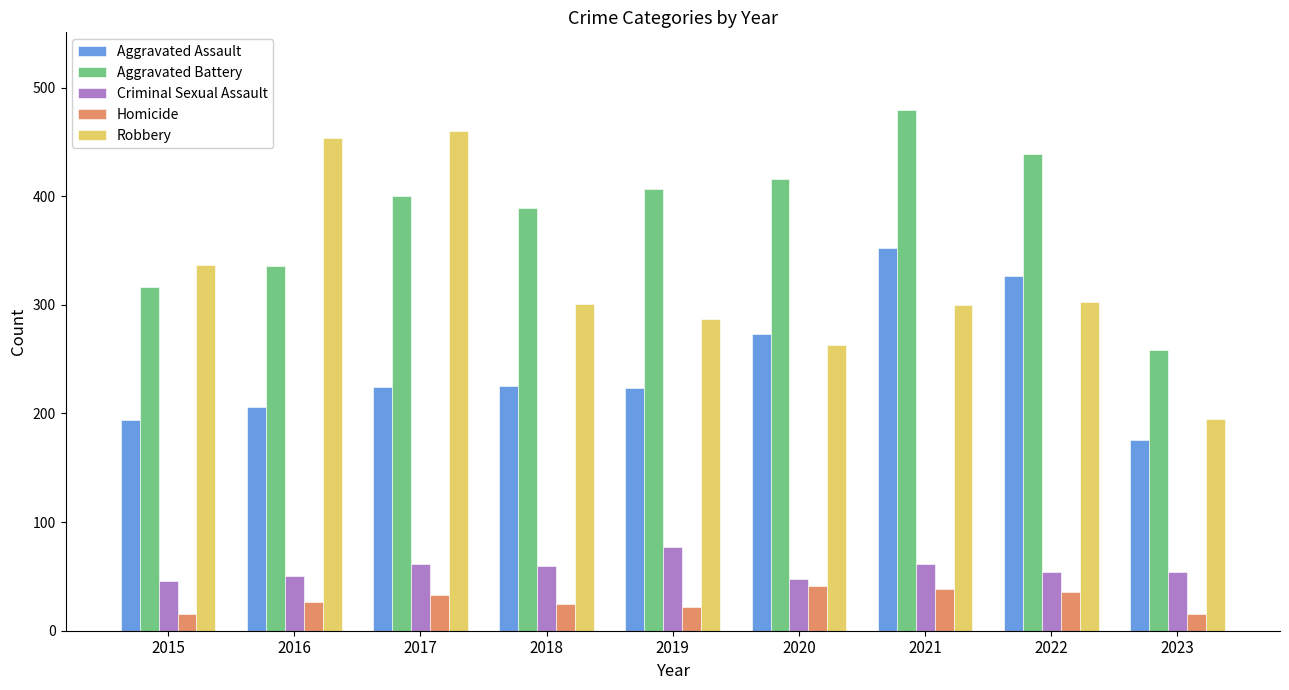

What is the maximum value for Robbery?

460